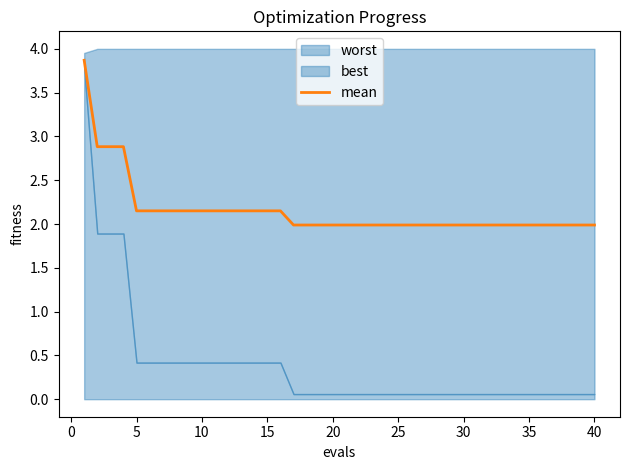

What is the highest value of the mean series?

3.9